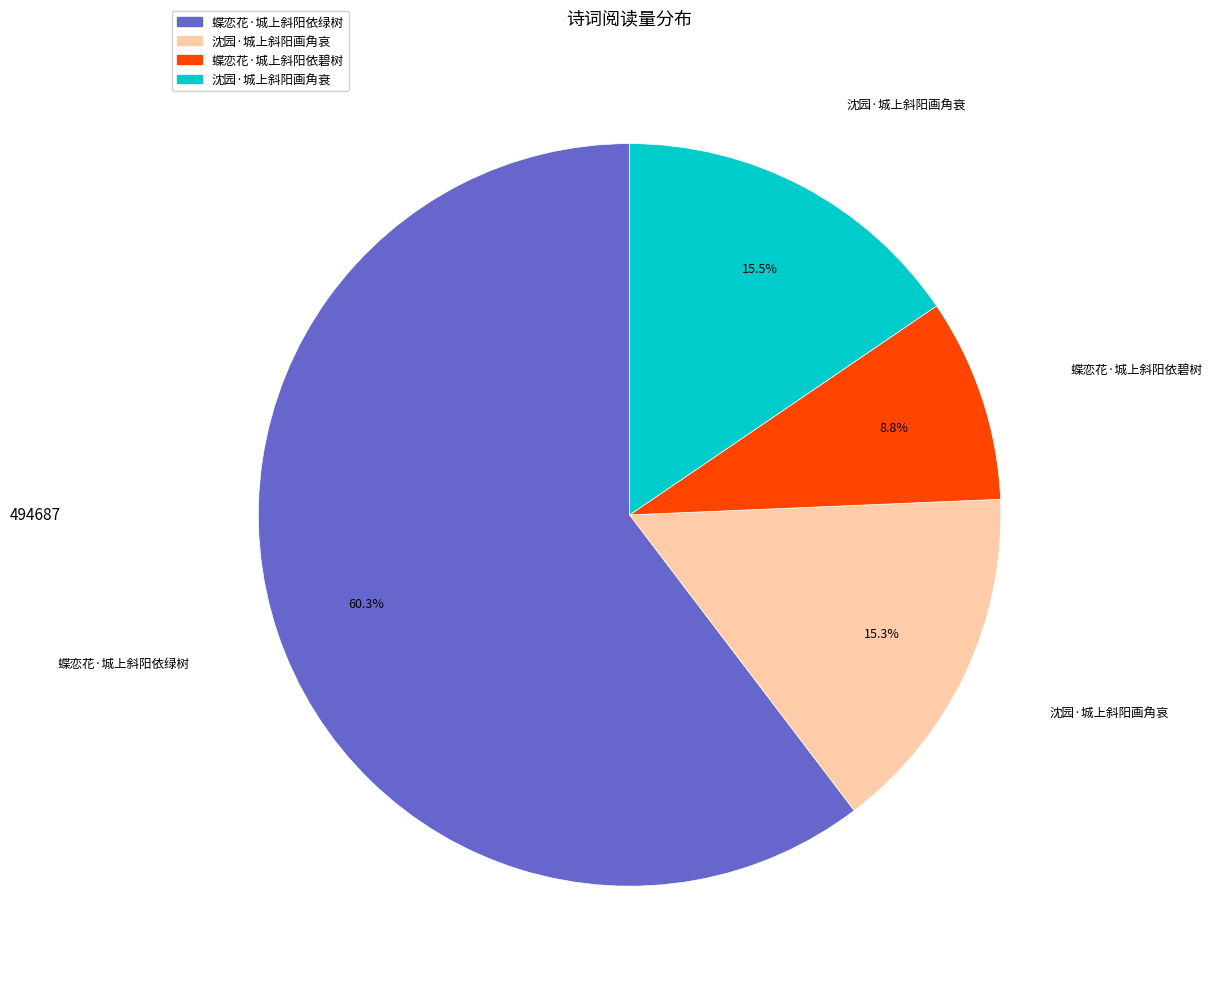

Between 沈园·城上斜阳画角衰 and 蝶恋花·城上斜阳依绿树, which is larger?

蝶恋花·城上斜阳依绿树